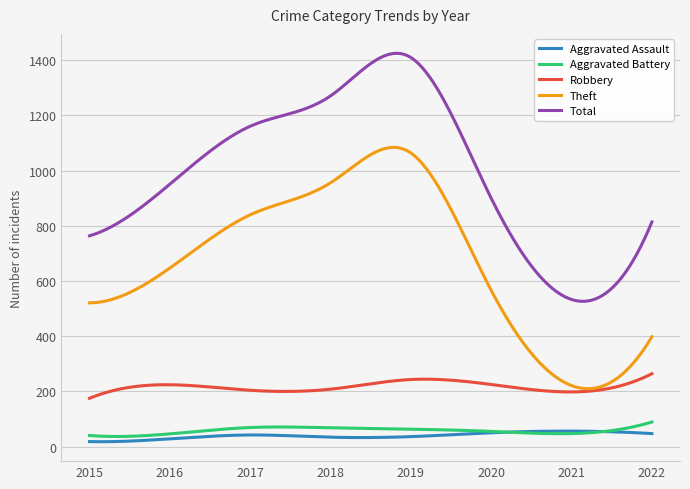

What is the greatest value displayed?

1425.3